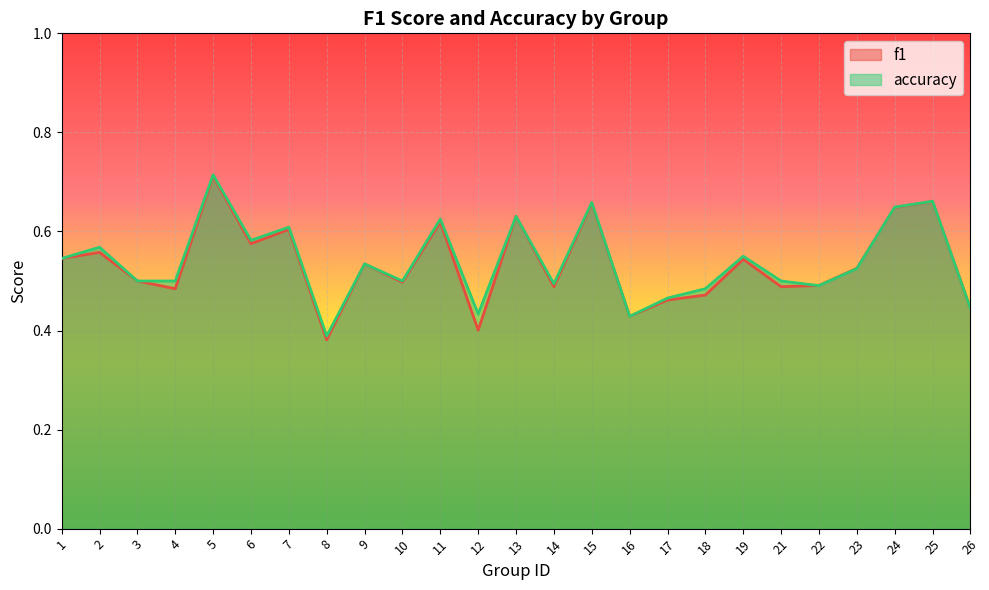

Between which two adjacent categories do accuracy and f1 first intersect?

12 and 13